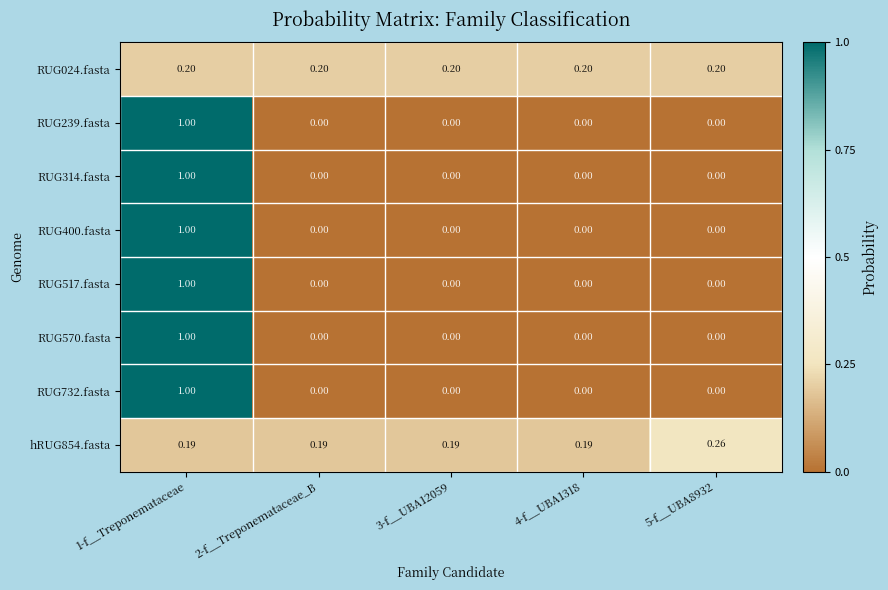

Is the value of hRUG854.fasta at 2-f__Treponemataceae_B greater than the value of RUG570.fasta at 4-f__UBA1318?

Yes